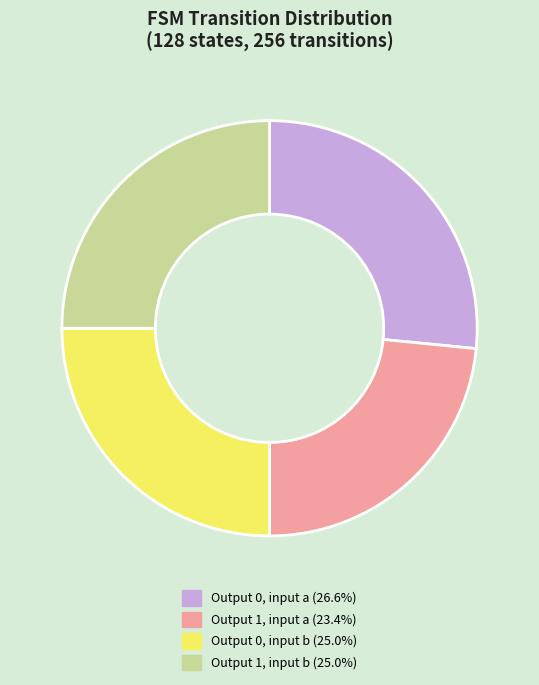

Does any single category account for the majority?

No